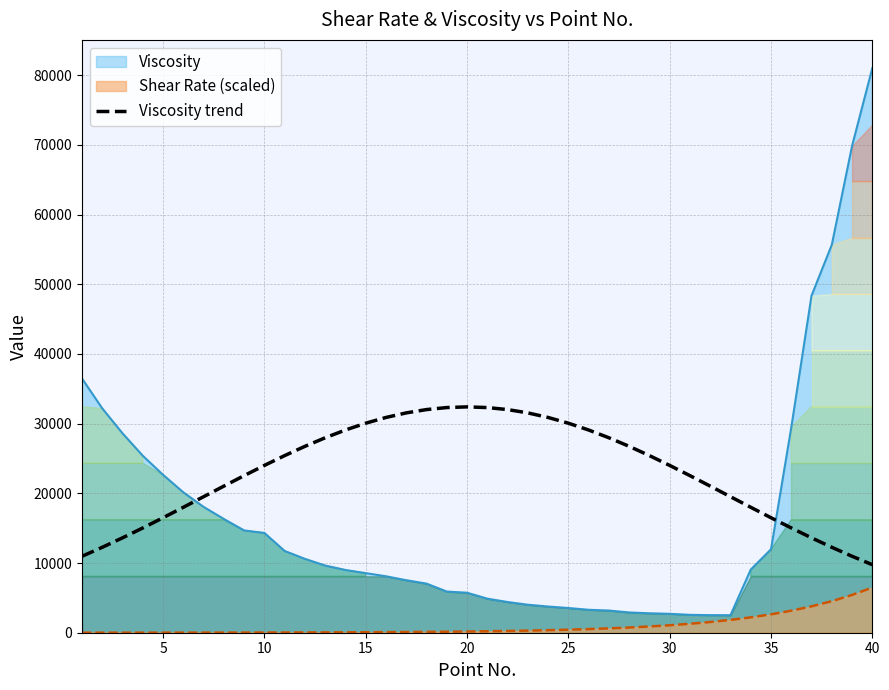

The value of Viscosity trend at 10 is 24009.0. True or false?

True